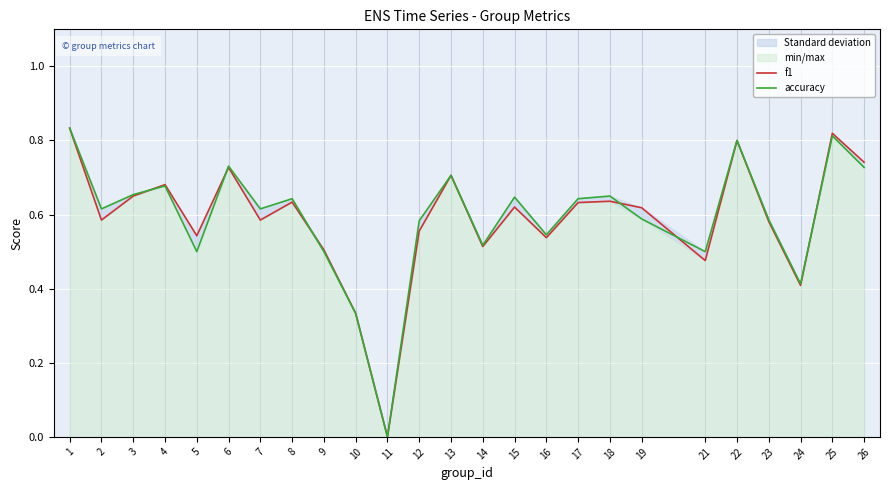

How many times do f1 and accuracy cross each other?

6